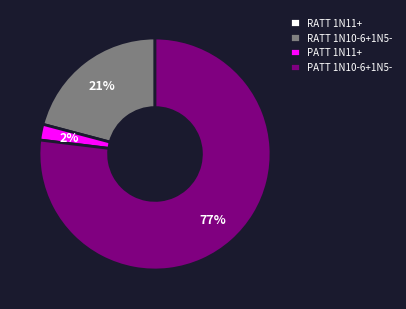

Is it true that RATT 1N10-6+1N5- is 21% of the pie?

True